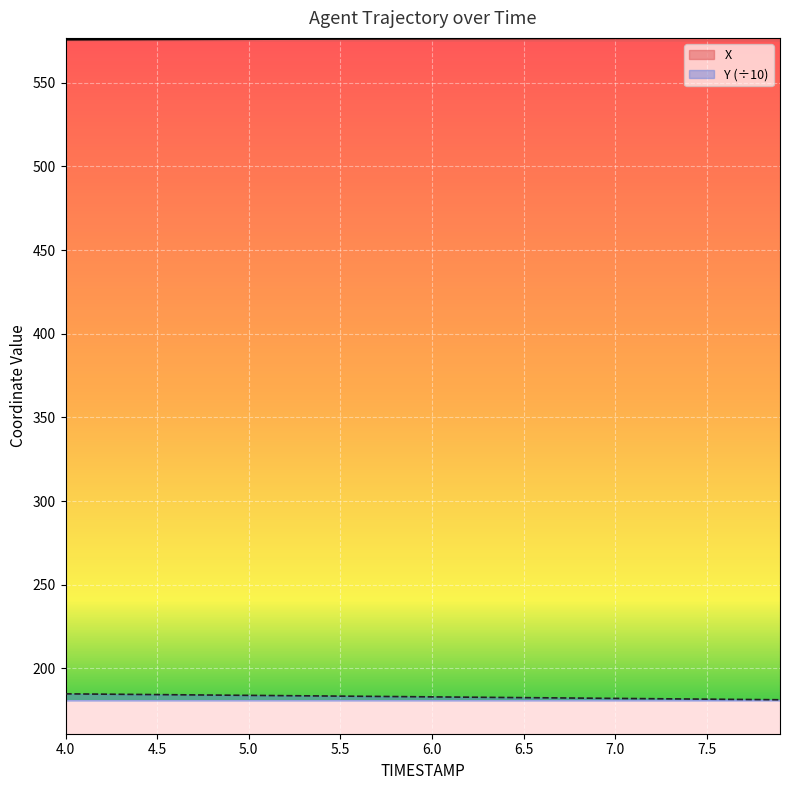

What position from the right is 6.3?

17